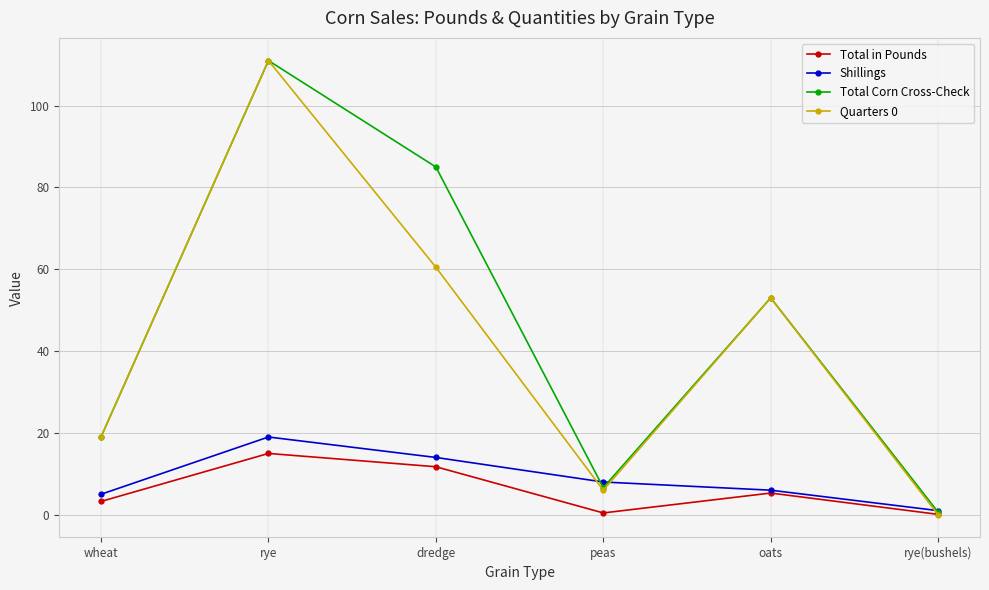

Where is the first local minimum for Total Corn Cross-Check?

peas